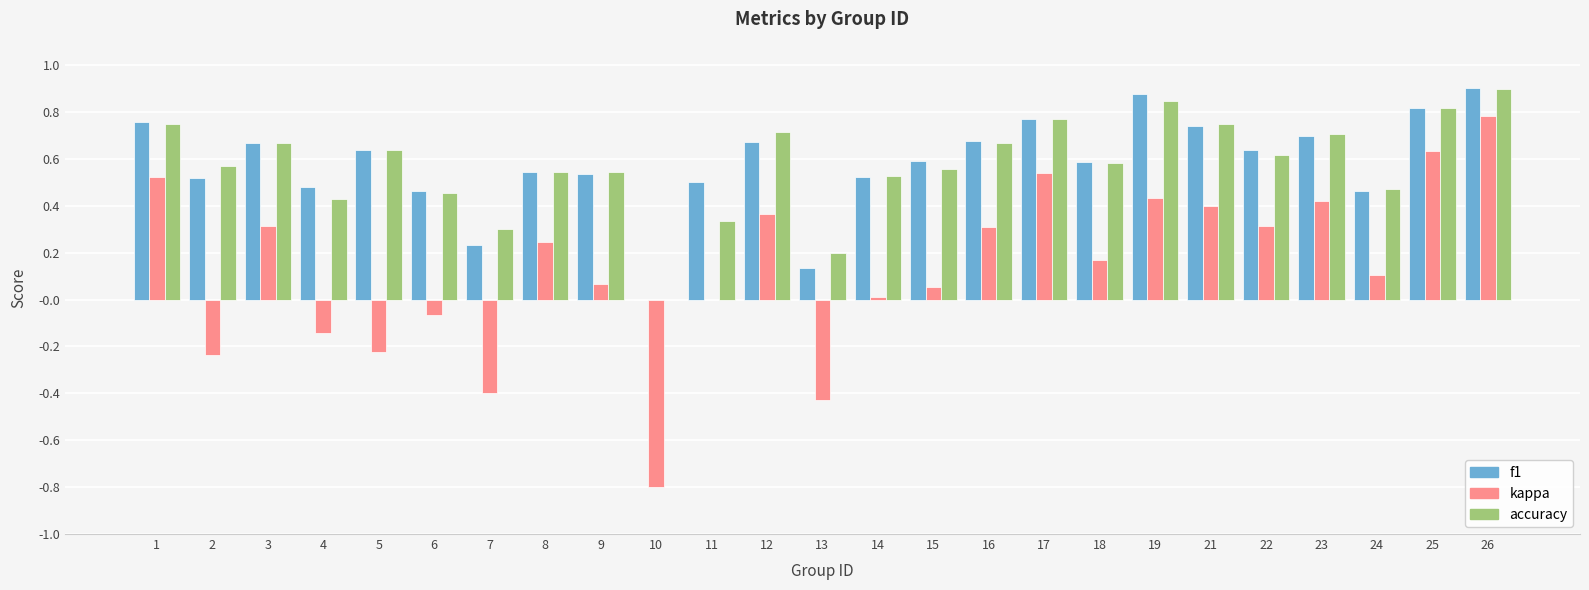

Is it true that kappa equals 0.1 at 15?

True